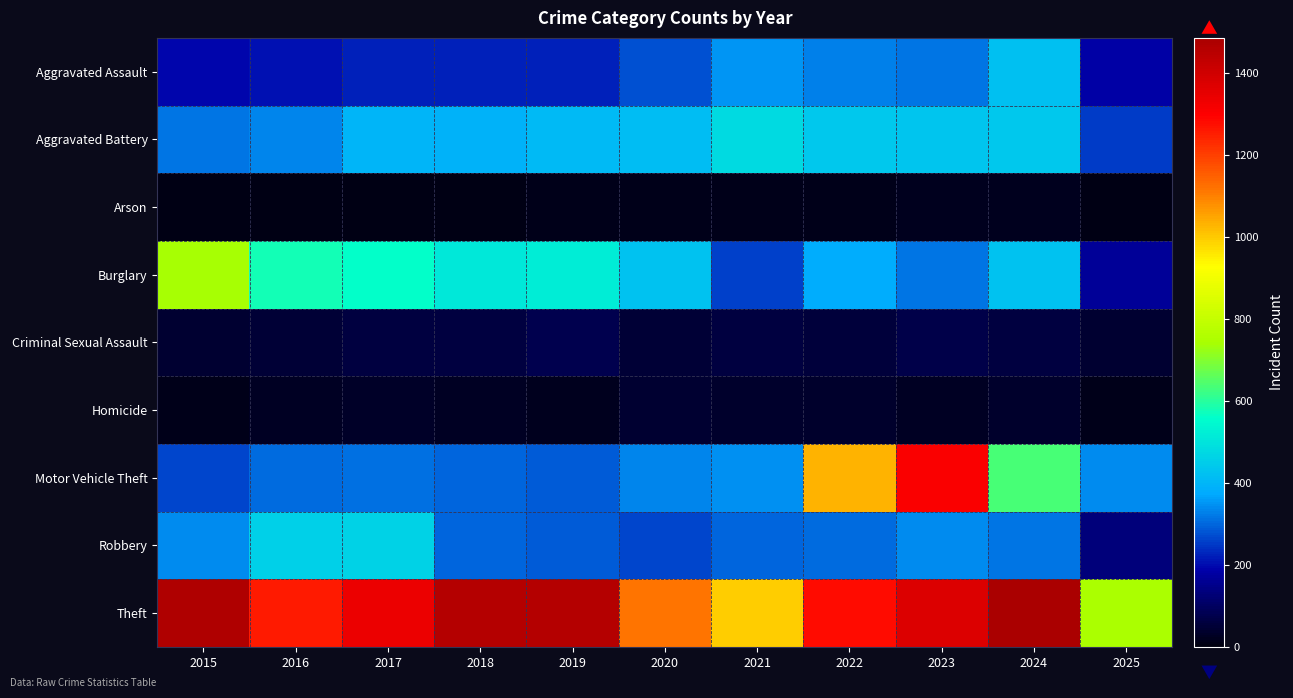

Which series has the widest spread of values?

Motor Vehicle Theft